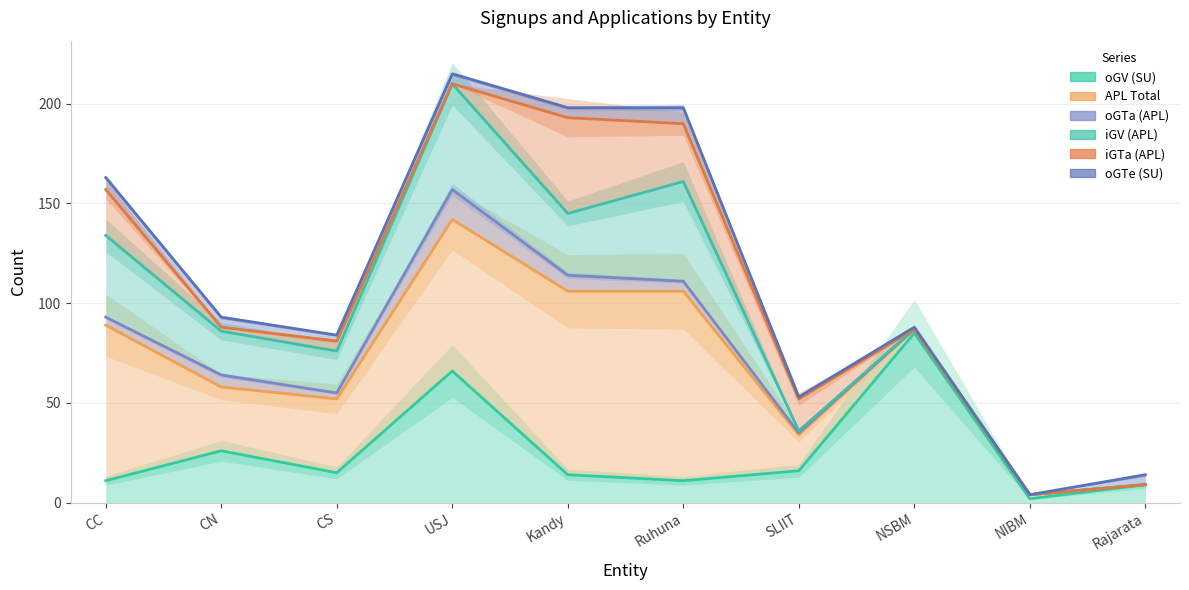

What is the spread (max minus min) of values at CN?

67